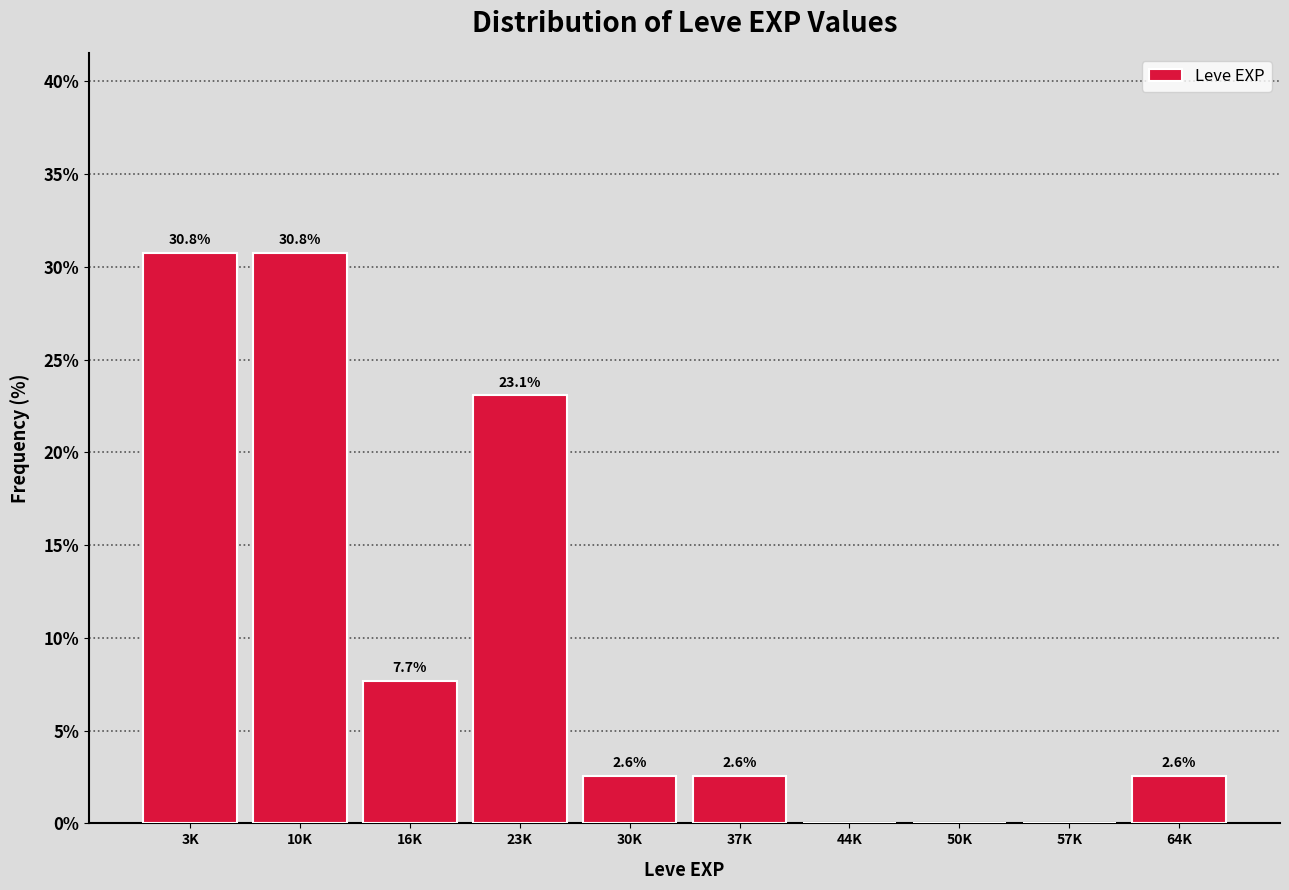

Reading left to right, what are all the values shown in this chart?

3K=30.8	10K=30.8	16K=7.7	23K=23.1	30K=2.6	37K=2.6	44K=0.0	50K=0.0	57K=0.0	64K=2.6